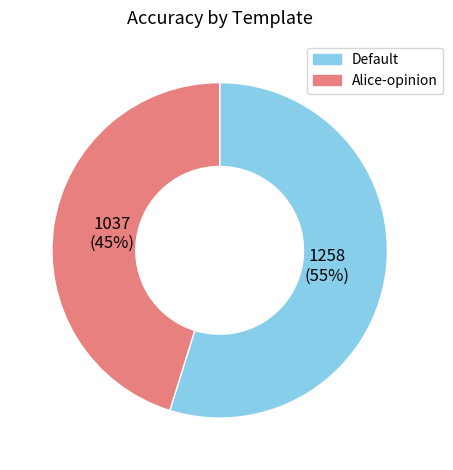

Is it true that Default is 55% of the pie?

True